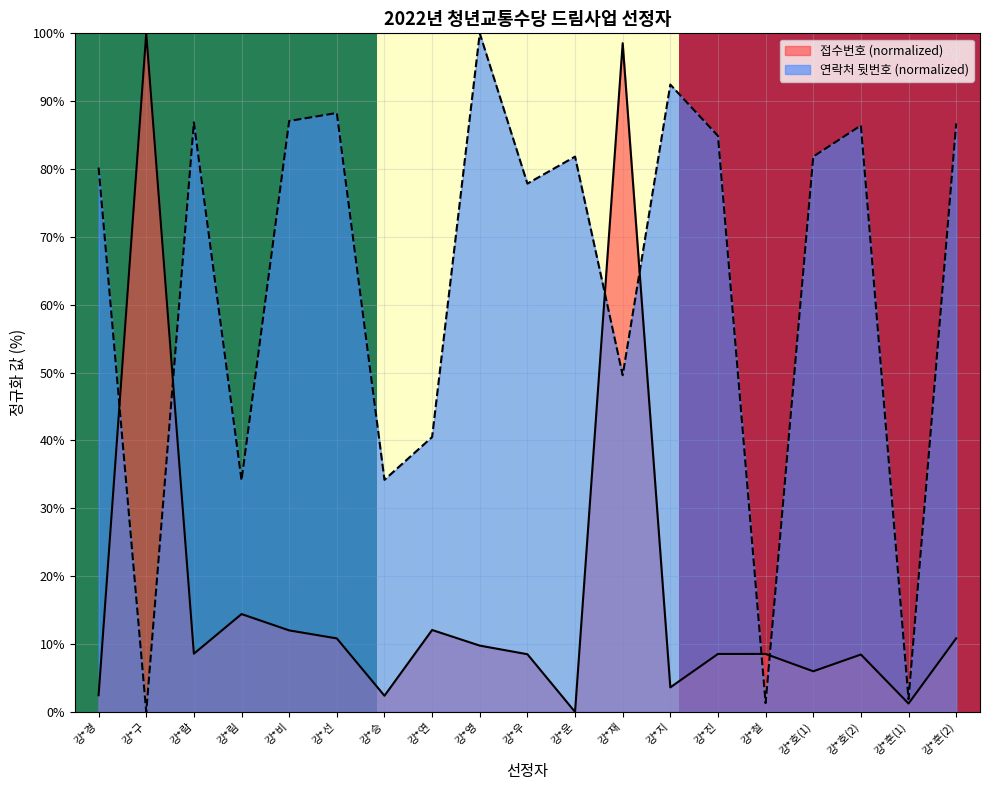

True or false: 접수번호 (normalized) has a value of 100.0 at 강*구.

True